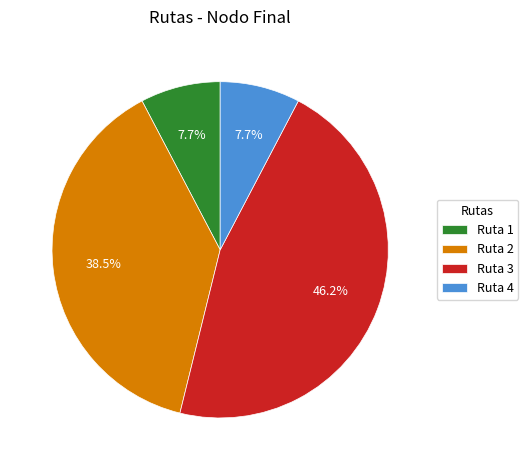

What is the total percentage of Ruta 4 and Ruta 1?

15.4%